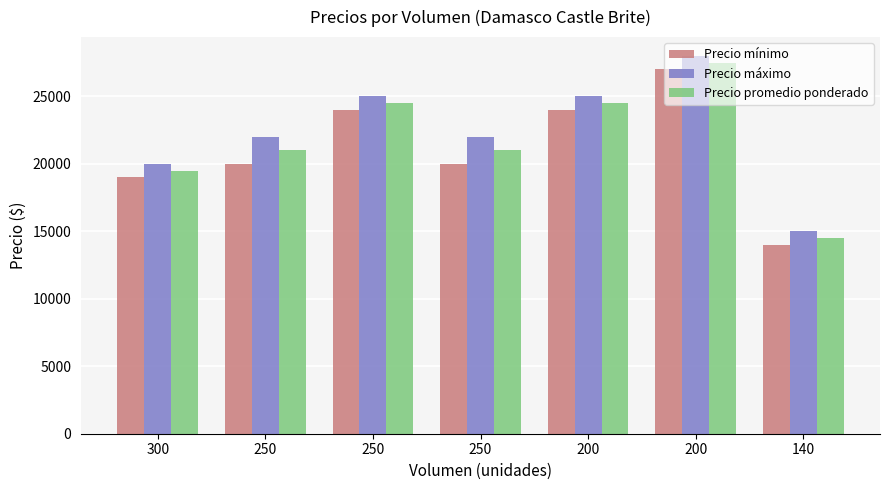

At which category is the sum across all series the highest?

200